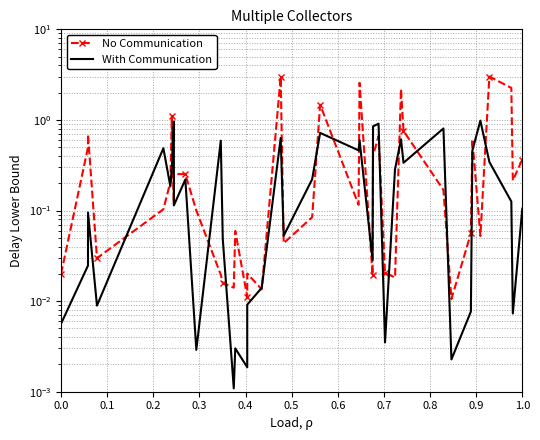

Reading left to right, what are all the values shown in this chart?

No Communication: 0.0	0.5	0.7	0.0	0.1	0.2	1.1	0.1	0.3	0.3	0.1	0.0	0.0	0.0	0.1	0.0	0.0	0.0	3.0	0.0	0.1	1.5	0.1	2.6	0.0	0.4	0.7	0.0	0.0	2.2	0.8	0.2	0.0	0.1	0.6	0.1	3.0	2.3	0.2	0.4
With Communication: 0.0	0.0	0.1	0.0	0.5	0.2	0.3	1.0	0.1	0.2	0.0	0.6	0.0	0.0	0.0	0.0	0.0	0.0	0.6	0.1	0.2	0.7	0.5	0.6	0.0	0.8	0.9	0.0	0.3	0.6	0.3	0.8	0.0	0.0	0.5	1.0	0.3	0.1	0.0	0.1